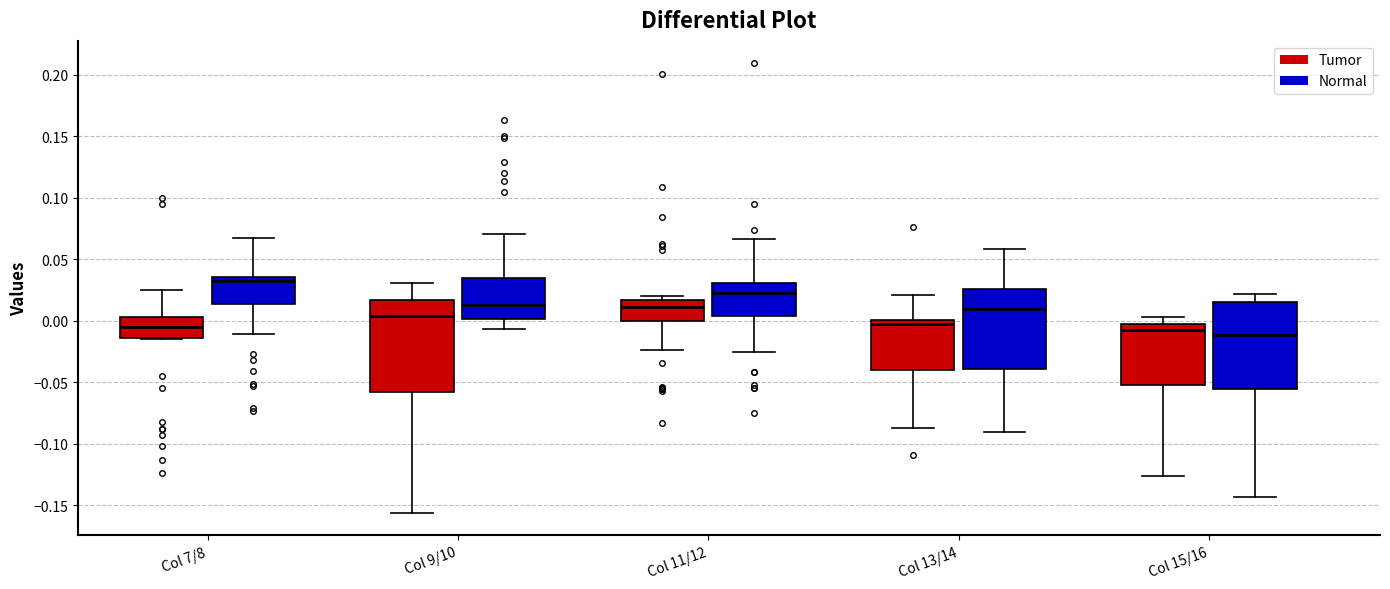

Reading left to right, read every box against the y-axis: the position of its median line, the range the box covers, and the ends of its whiskers. The values are not printed on the chart, so give them approximately, as read against the axis.

Col 7/8 (Tumor): median -0.005, box -0.015 to 0.005, whiskers -0.015 to 0.025
Col 7/8 (Normal): median 0.030, box 0.015 to 0.035, whiskers -0.010 to 0.070
Col 9/10 (Tumor): median 0.005, box -0.060 to 0.015, whiskers -0.155 to 0.030
Col 9/10 (Normal): median 0.010, box 0.000 to 0.035, whiskers -0.005 to 0.070
Col 11/12 (Tumor): median 0.010, box 0.000 to 0.015, whiskers -0.025 to 0.020
Col 11/12 (Normal): median 0.020, box 0.005 to 0.030, whiskers -0.025 to 0.065
Col 13/14 (Tumor): median 0.000 (just below the box's upper edge), box -0.040 to 0.000, whiskers -0.085 to 0.020
Col 13/14 (Normal): median 0.010, box -0.040 to 0.025, whiskers -0.090 to 0.060
Col 15/16 (Tumor): median -0.005 (just below the box's upper edge), box -0.050 to -0.005, whiskers -0.125 to 0.005
Col 15/16 (Normal): median -0.010, box -0.055 to 0.015, whiskers -0.145 to 0.020